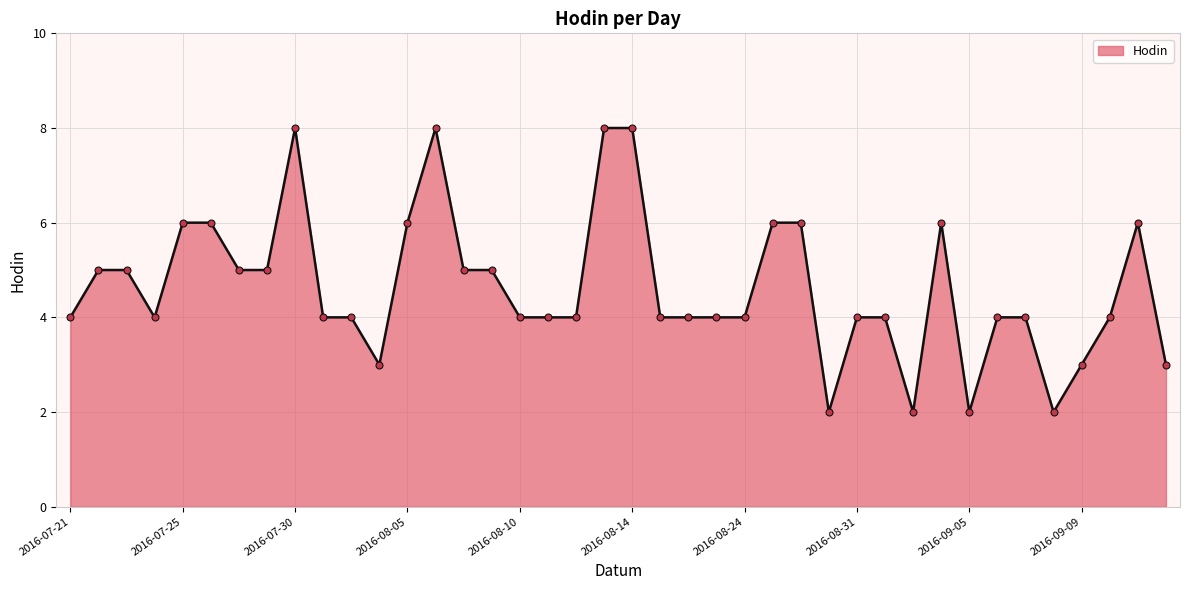

What is the greatest value displayed?

8